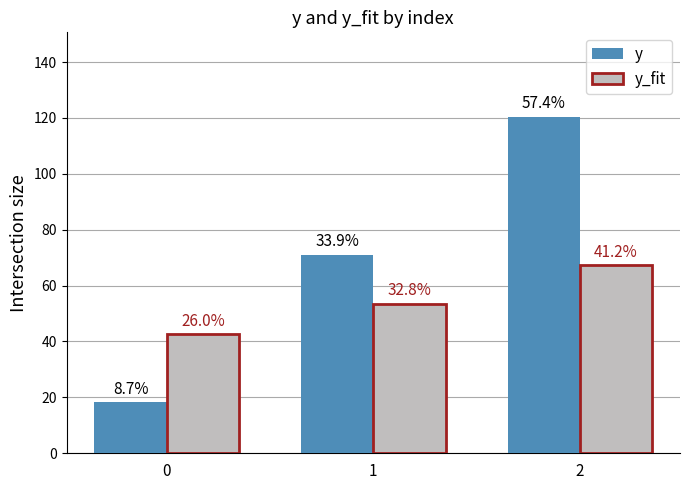

The y series shows 214.8 at 2. True or false?

False